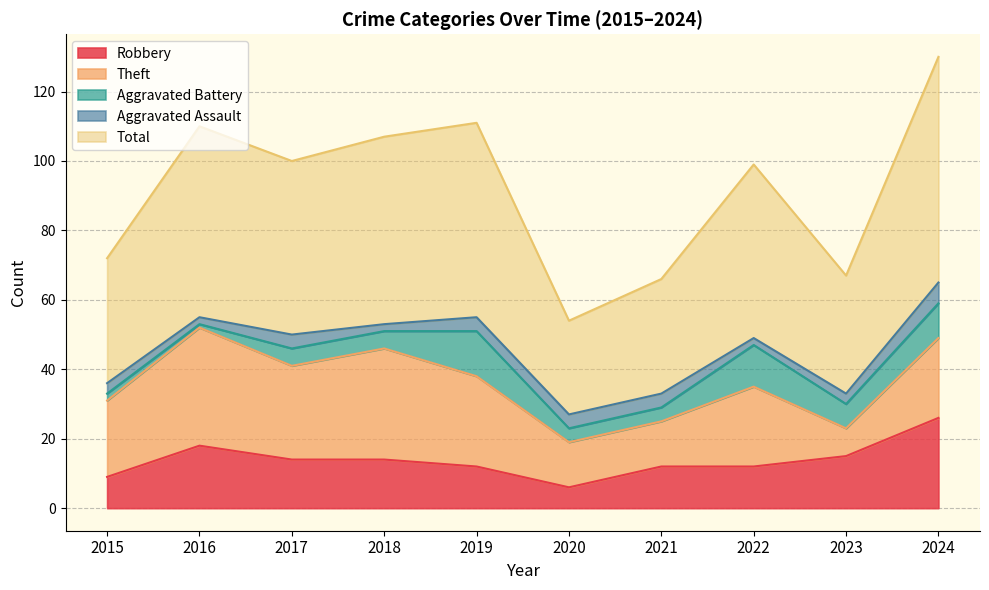

What is the sum of the Robbery values at 2023 and 2015?

24